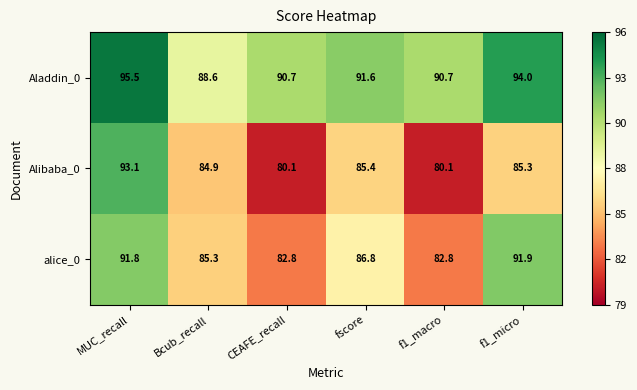

What is the maximum value shown in the chart?

95.5